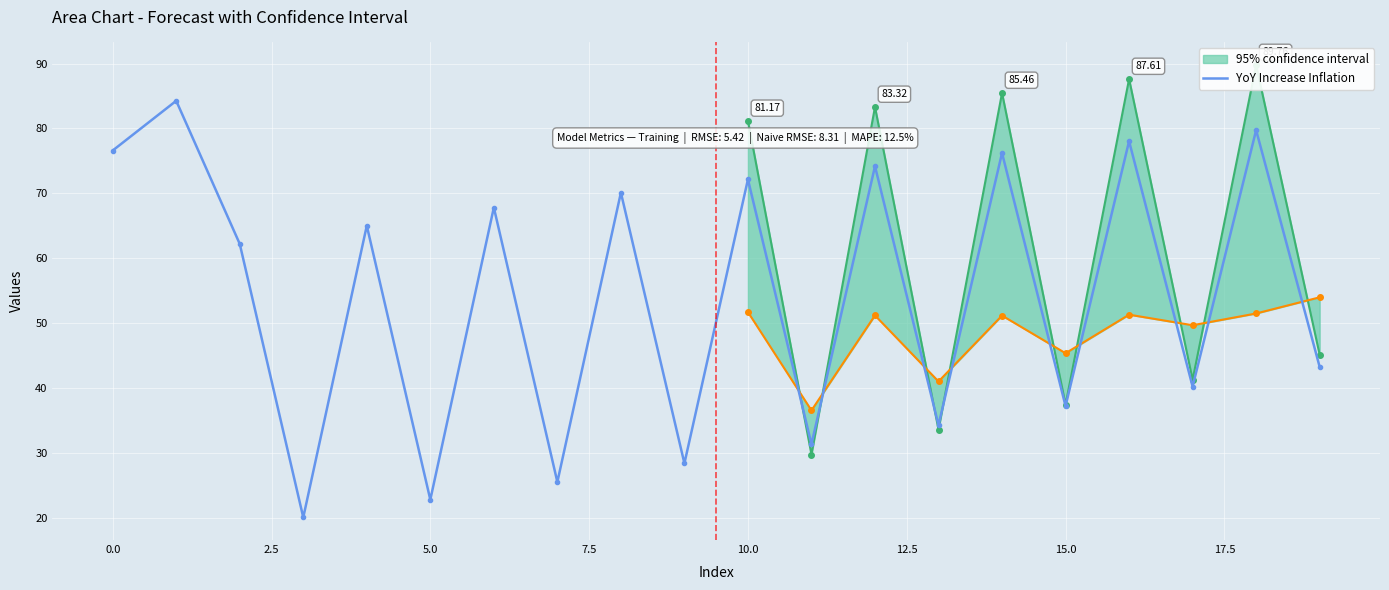

Reading left to right, list all the values displayed in this chart.

76.6	84.3	62.2	20.1	65.0	22.8	67.8	25.6	70.1	28.4	72.1	31.4	74.2	34.3	76.2	37.2	78.0	40.2	79.7	43.3